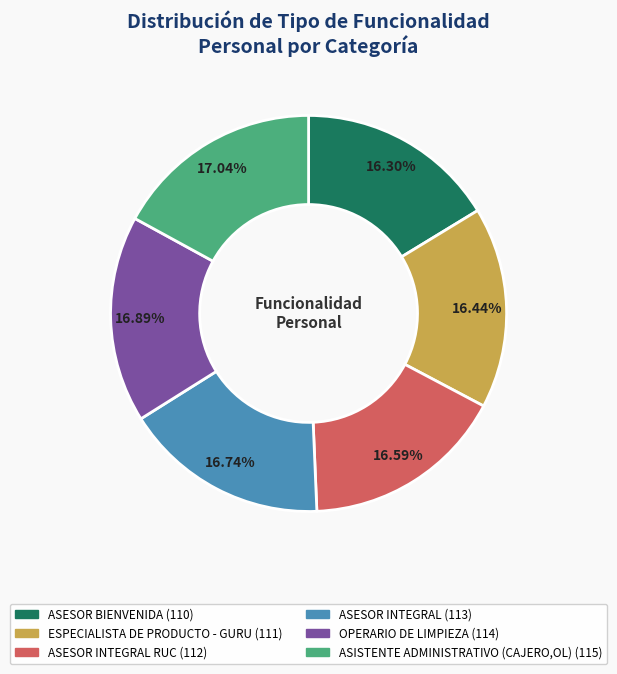

Is there a majority slice in this chart?

No